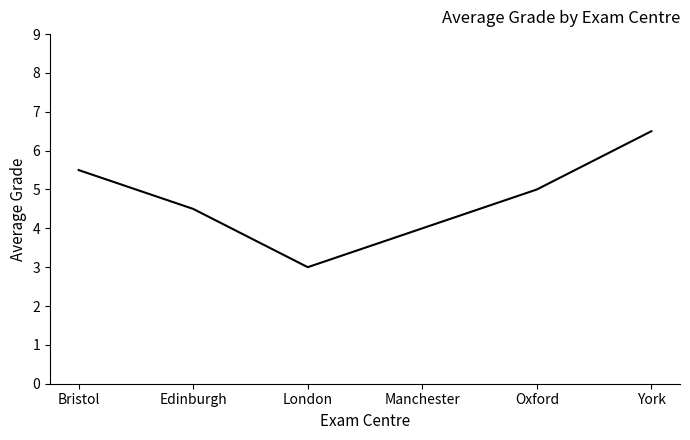

What is the average value?

4.8